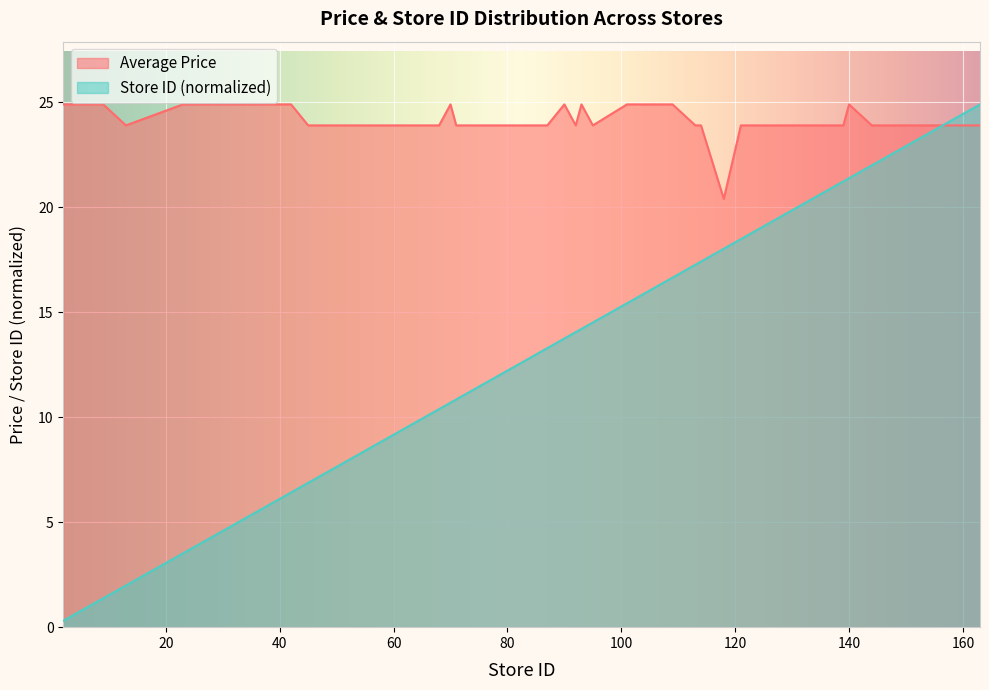

Does the chart display data point markers on the line(s)?

No